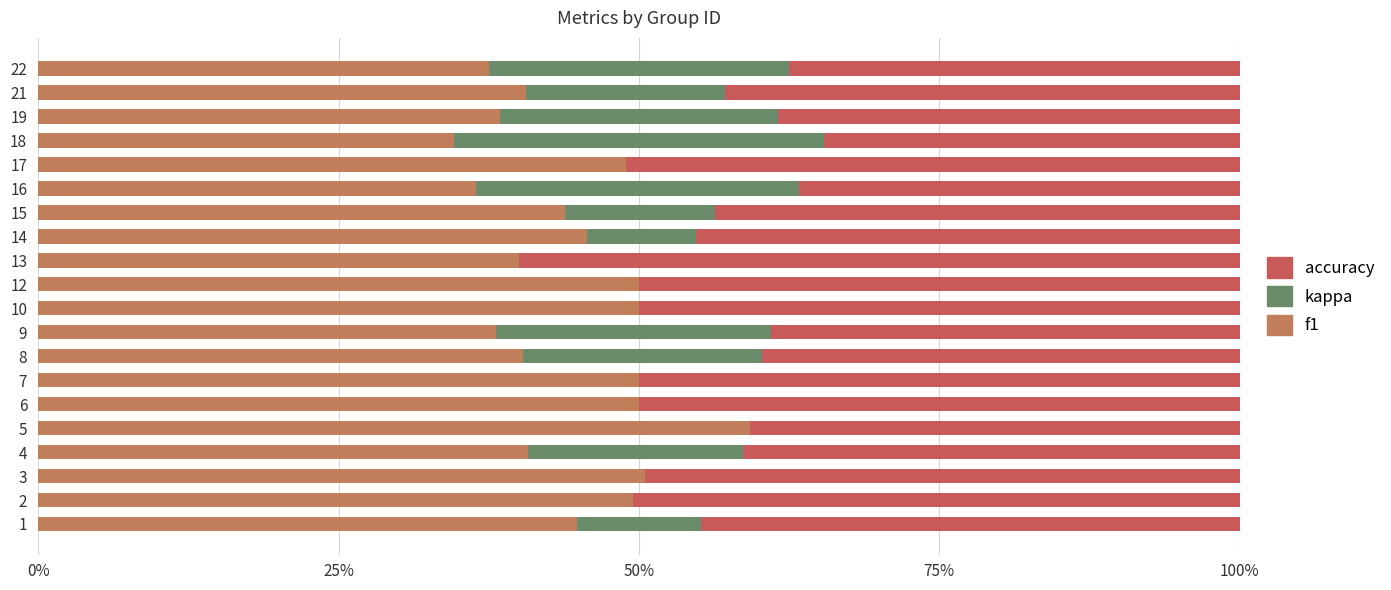

Rank the series at 12 from lowest to highest value.

kappa, f1, accuracy